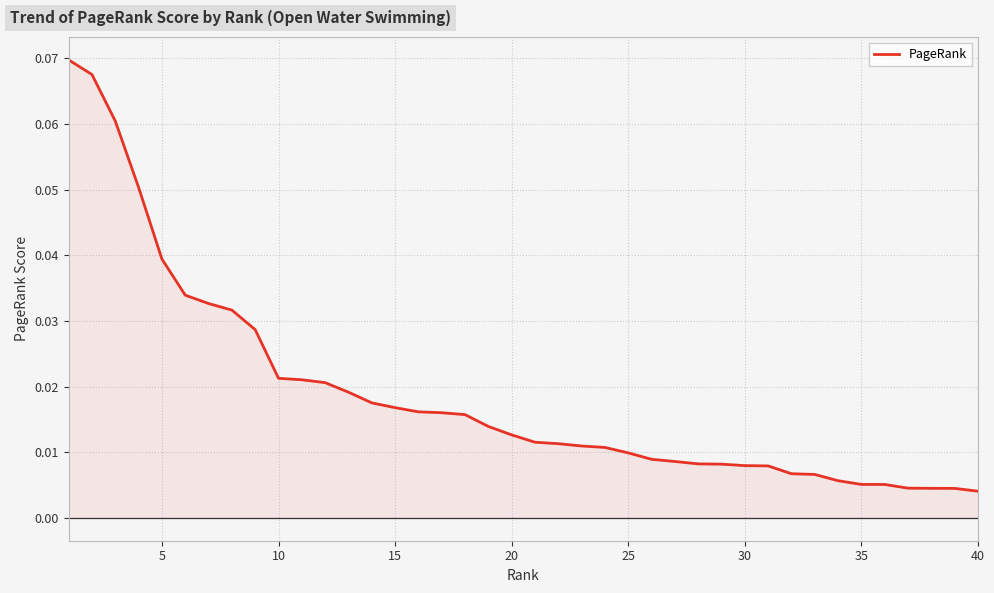

Reading left to right, what are all the values shown in this chart?

0.1	0.1	0.1	0.1	0.0	0.0	0.0	0.0	0.0	0.0	0.0	0.0	0.0	0.0	0.0	0.0	0.0	0.0	0.0	0.0	0.0	0.0	0.0	0.0	0.0	0.0	0.0	0.0	0.0	0.0	0.0	0.0	0.0	0.0	0.0	0.0	0.0	0.0	0.0	0.0